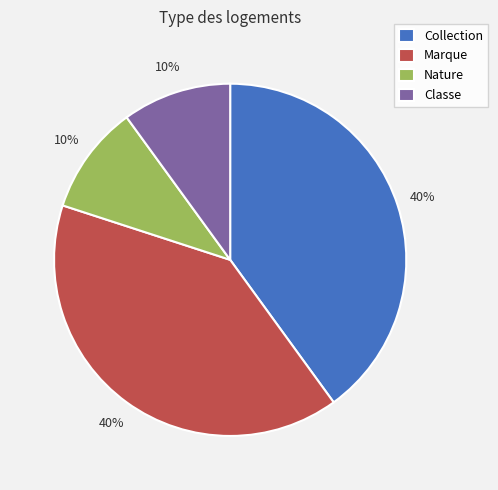

Is Classe the majority of the pie?

No